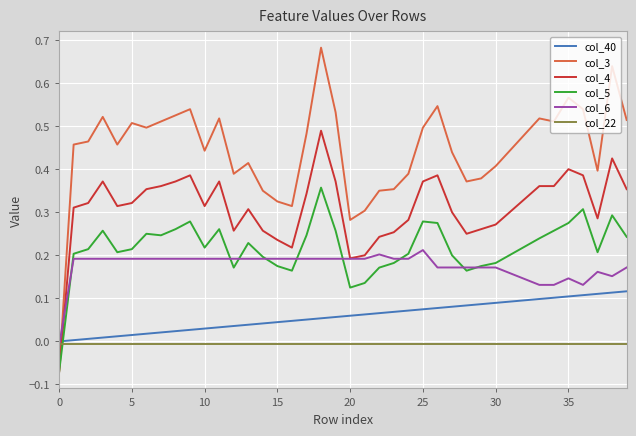

List the series in order of their peak value, lowest first.

col_22, col_40, col_6, col_5, col_4, col_3